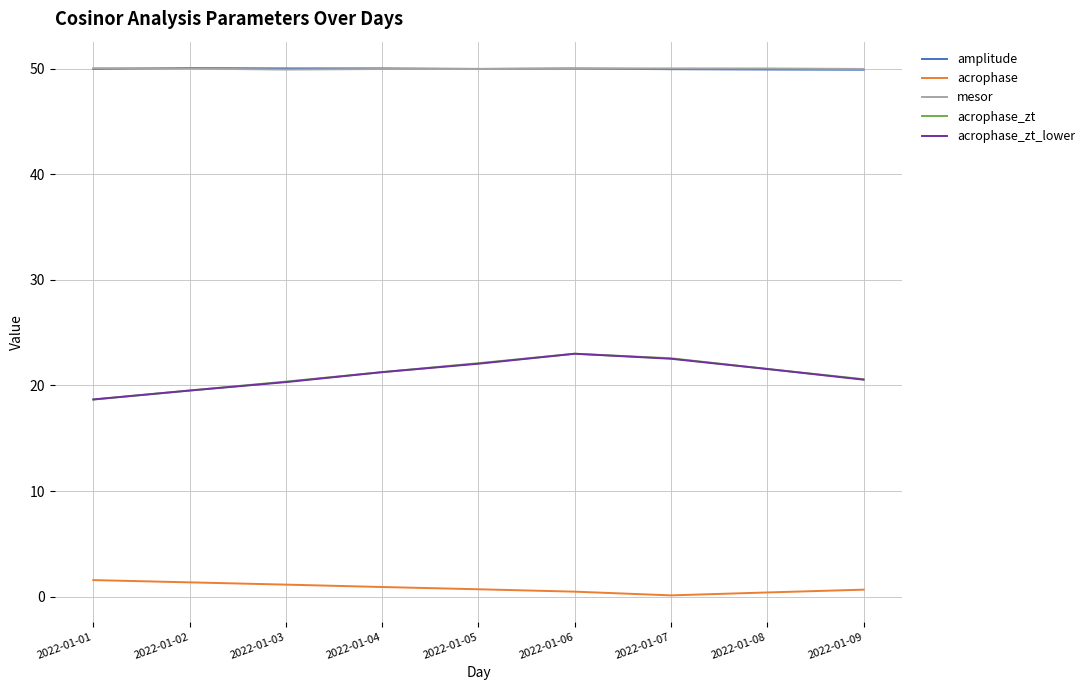

What is the total value across all series at 2022-01-09?

141.7